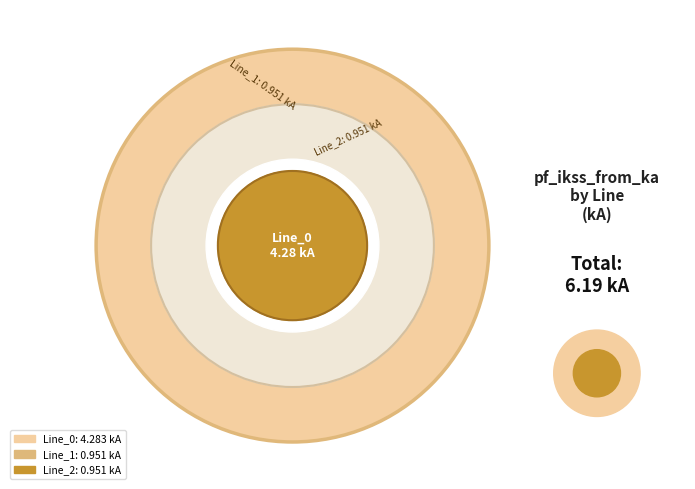

What percentage is the Line_1 slice, to the nearest percent?

15%